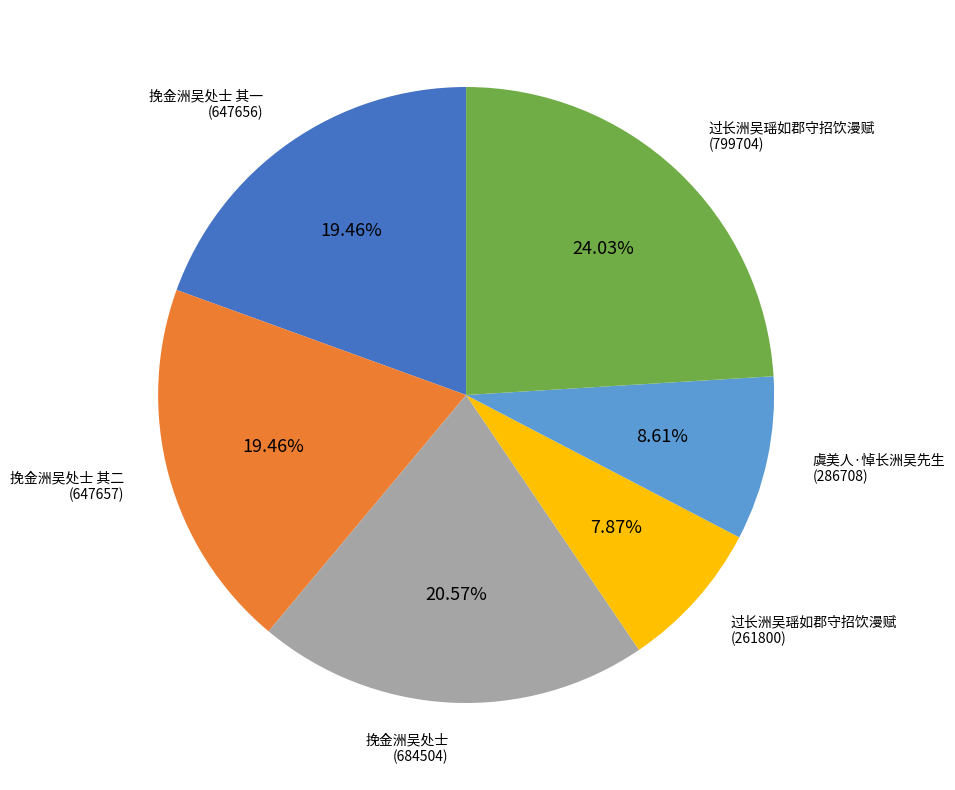

Is there a majority slice in this chart?

No